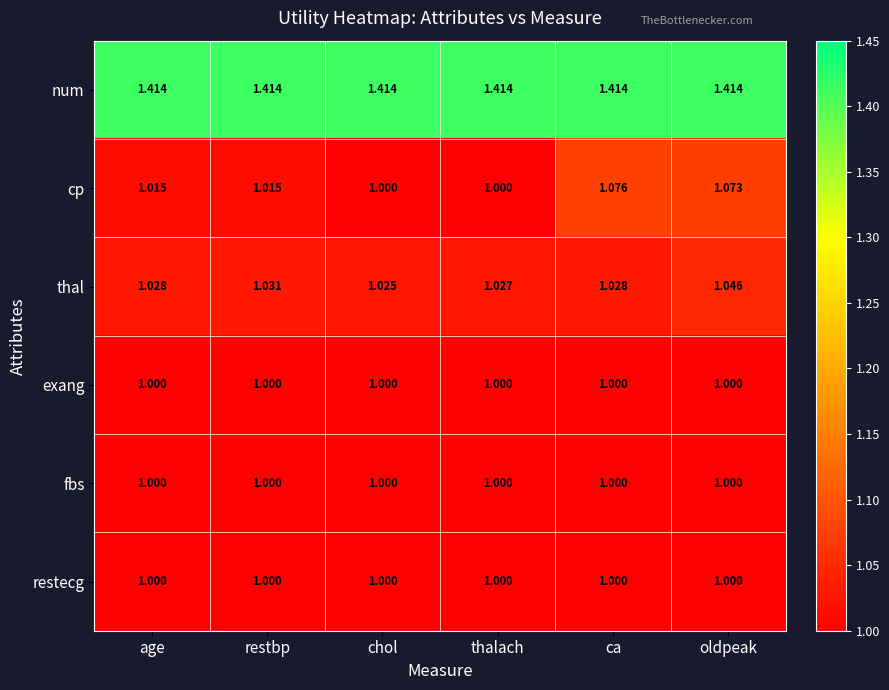

Which series has the largest range (max minus min)?

cp